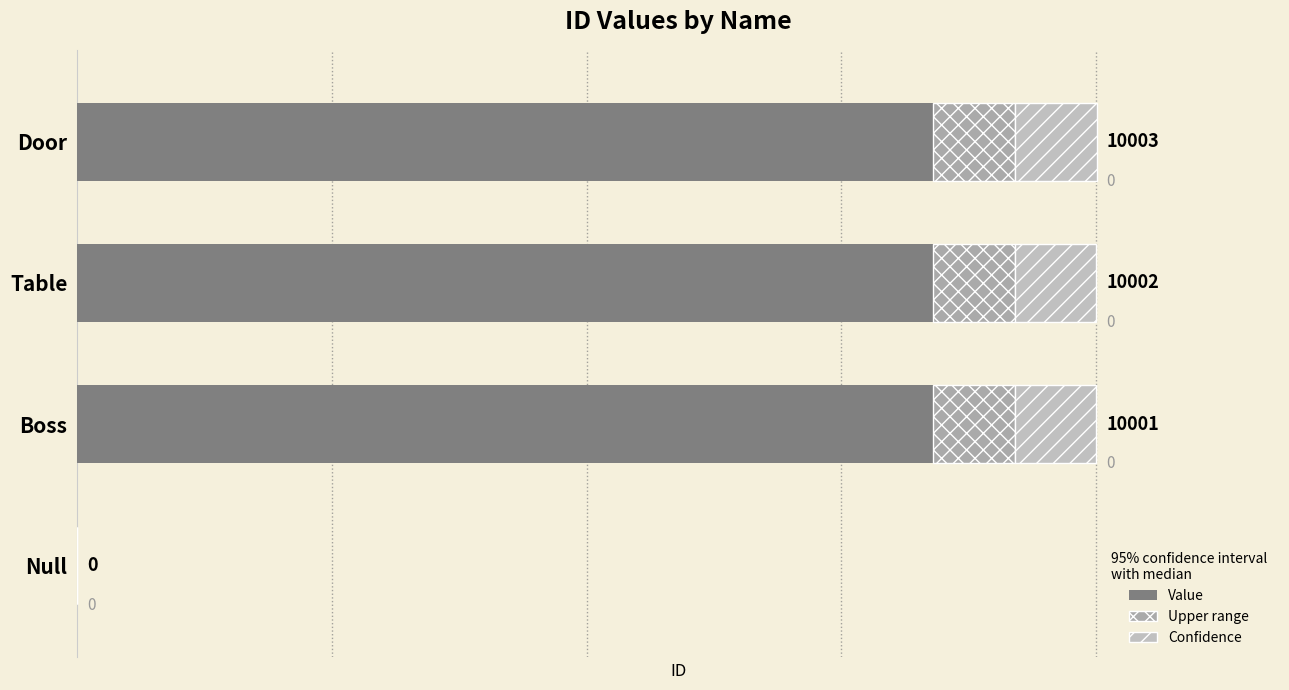

The chart shows a value of 17960 at Door. True or false?

False